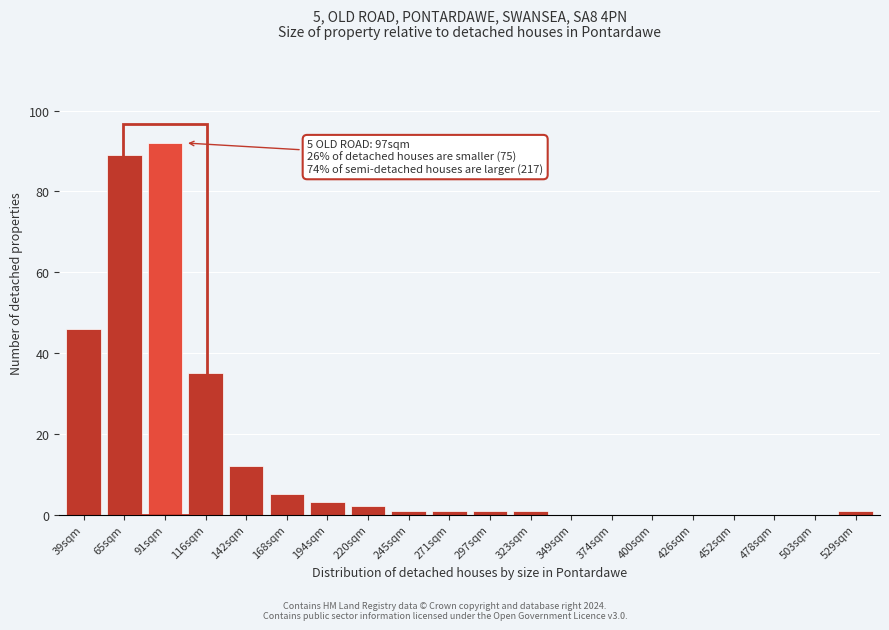

Reading right to left, extract all data points from this chart.

529sqm=1	503sqm=0	478sqm=0	452sqm=0	426sqm=0	400sqm=0	374sqm=0	349sqm=0	323sqm=1	297sqm=1	271sqm=1	245sqm=1	220sqm=2	194sqm=3	168sqm=5	142sqm=12	116sqm=35	91sqm=92	65sqm=89	39sqm=46